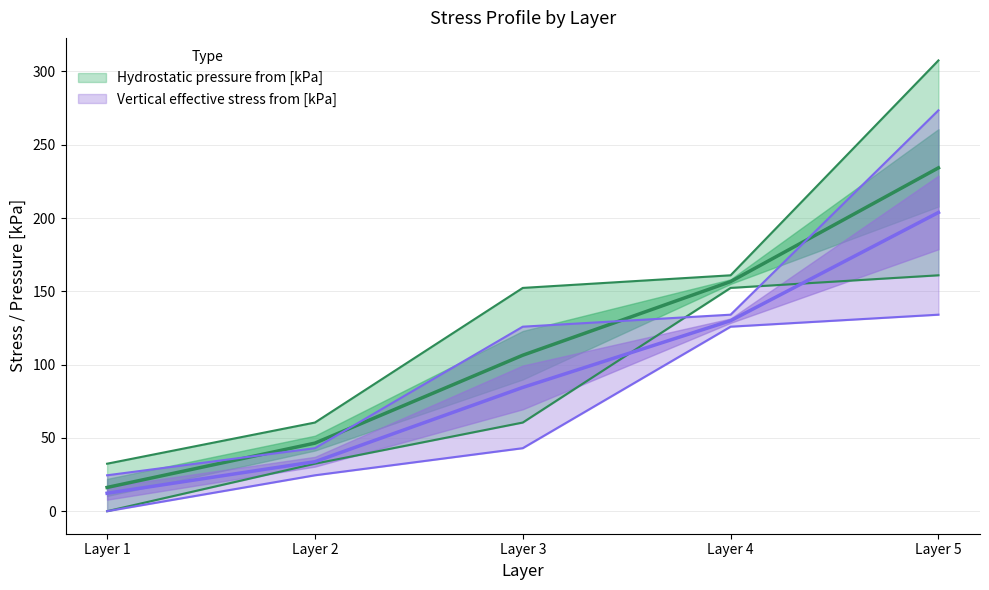

How many data points in Hydrostatic pressure from [kPa] are above 60?

3